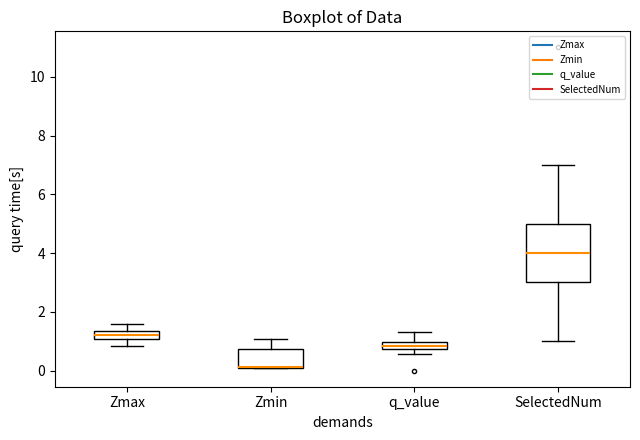

Where does the upper whisker of the box for Zmin end on the y-axis? The values are not printed on the chart, so give them approximately, as read against the axis.

1.0